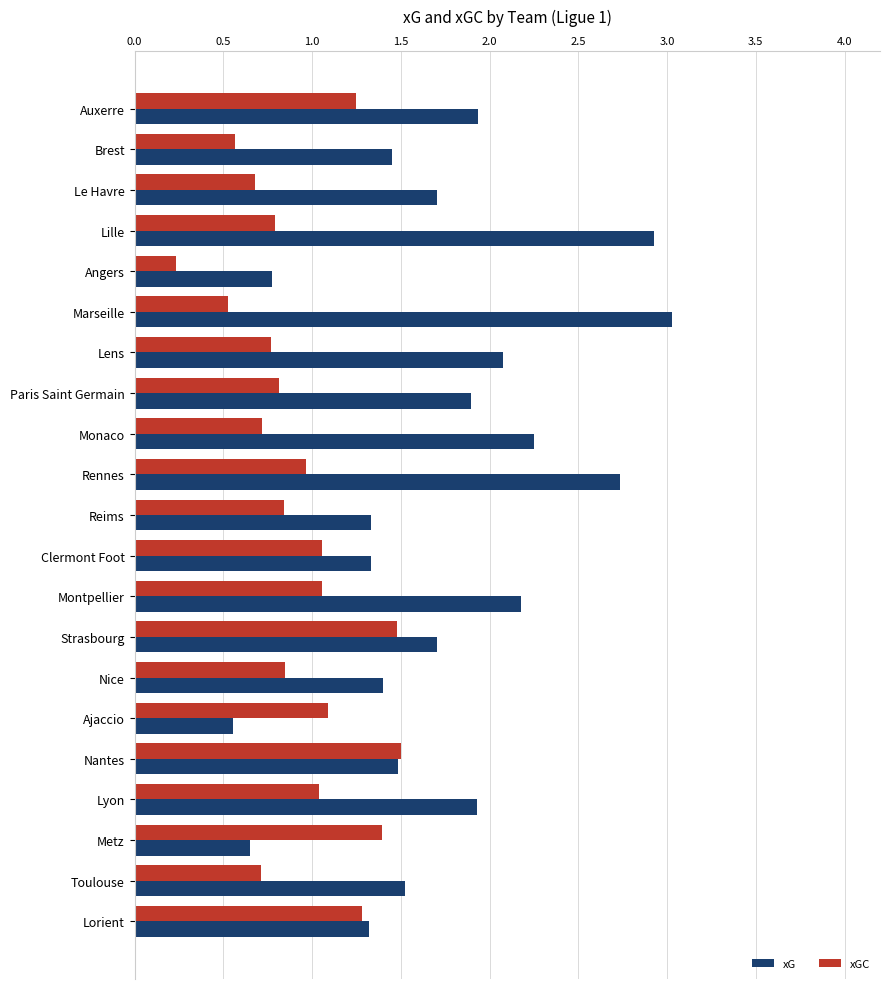

What is the difference between the maximum and minimum values in the xGC series?

1.3